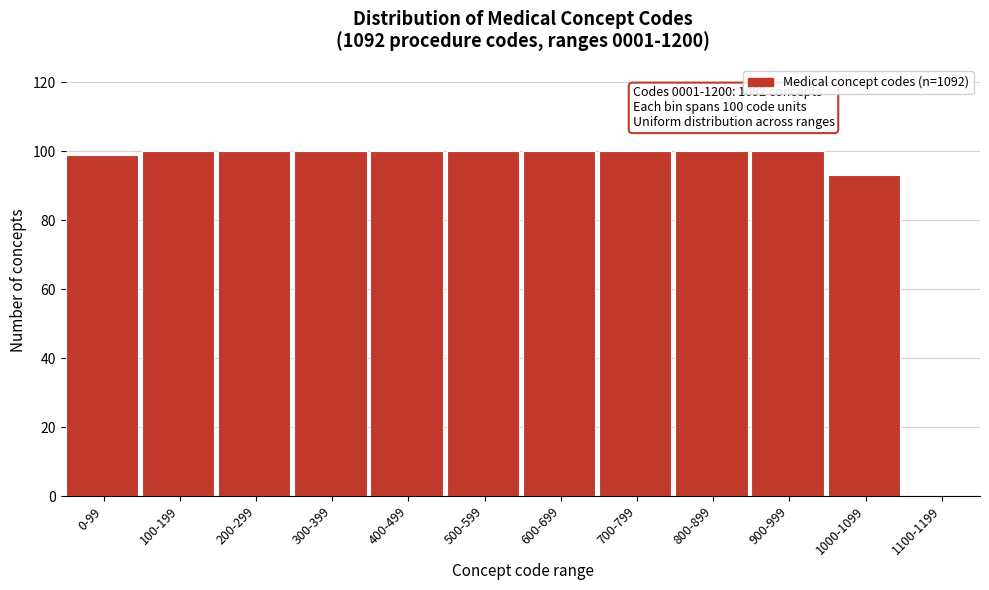

At which label is the value closest to 50?

1000-1099